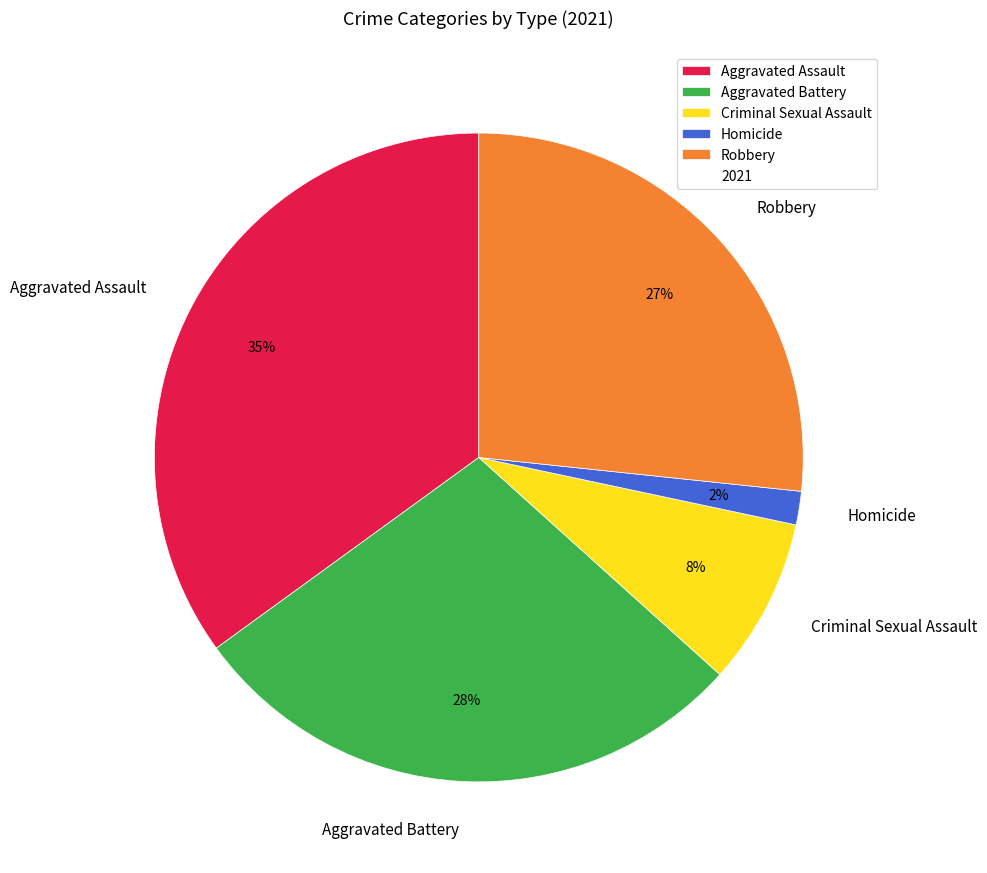

The Aggravated Battery slice represents 16% of the pie. True or false?

False